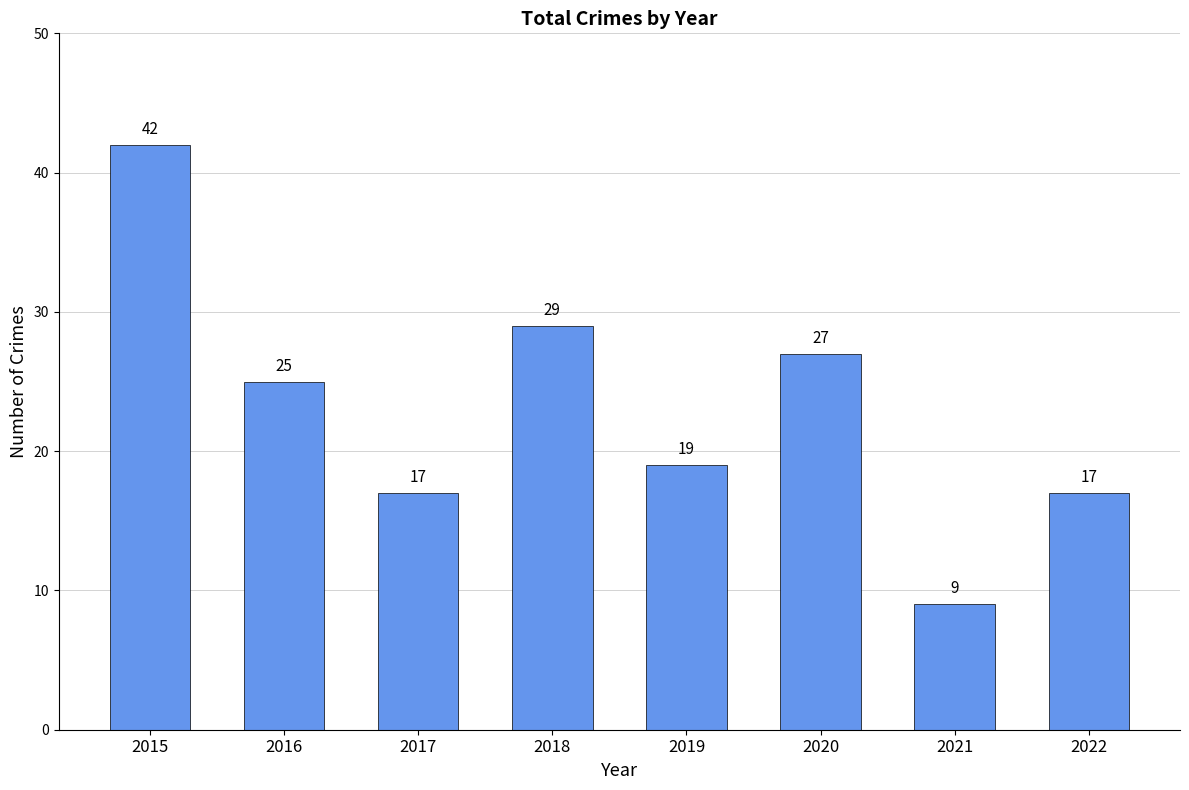

The value at 2019 is 19. True or false?

True